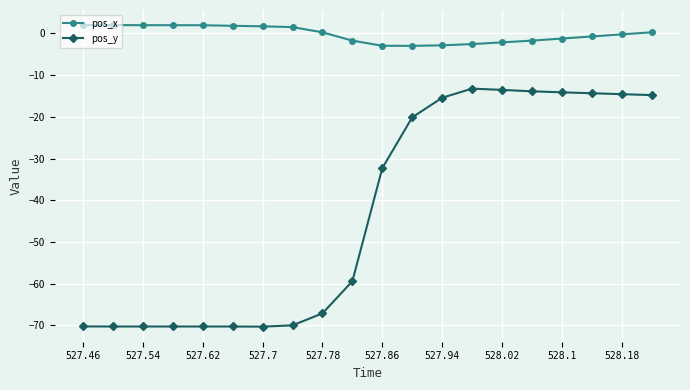

True or false: pos_y has more than 0 interior local peaks.

True